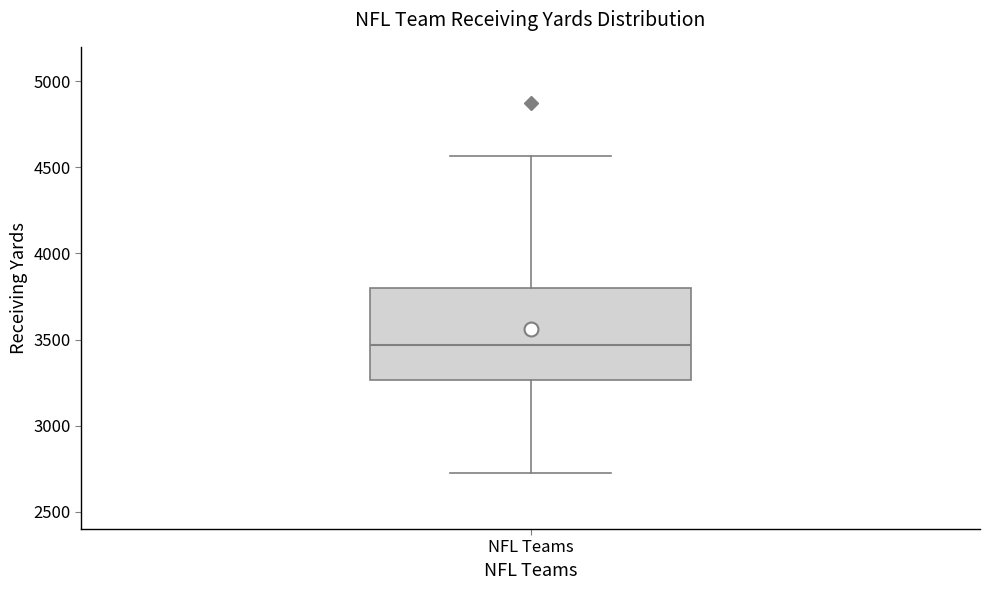

Where does the upper whisker of the box for NFL Teams end on the y-axis? The values are not printed on the chart, so give them approximately, as read against the axis.

4550